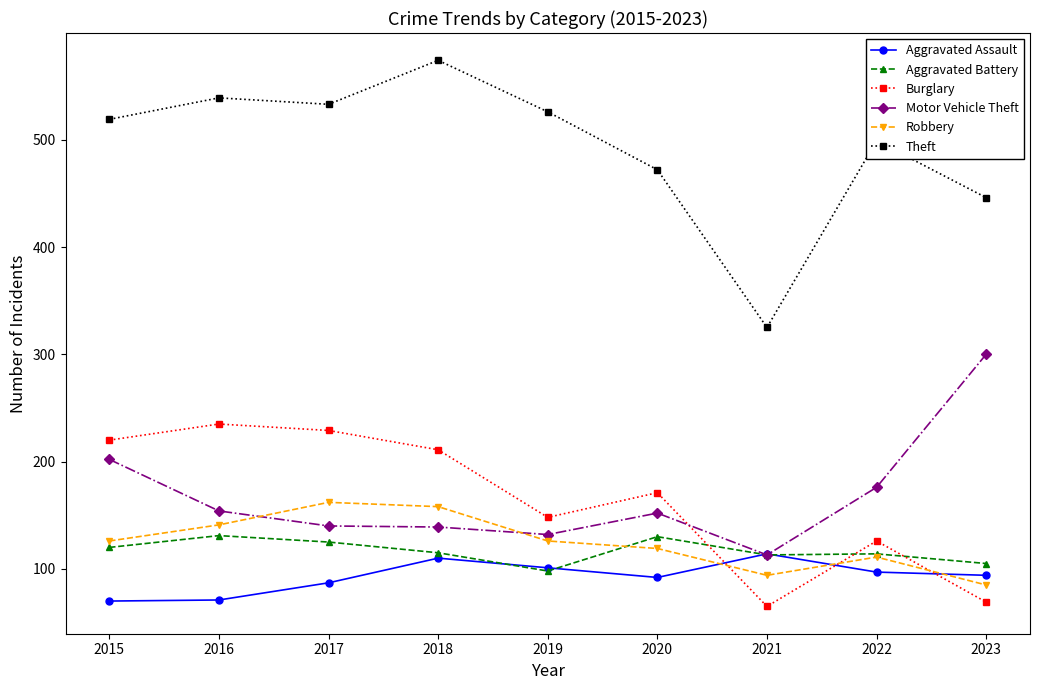

Read the Theft value at 2021, to the nearest 5.

325